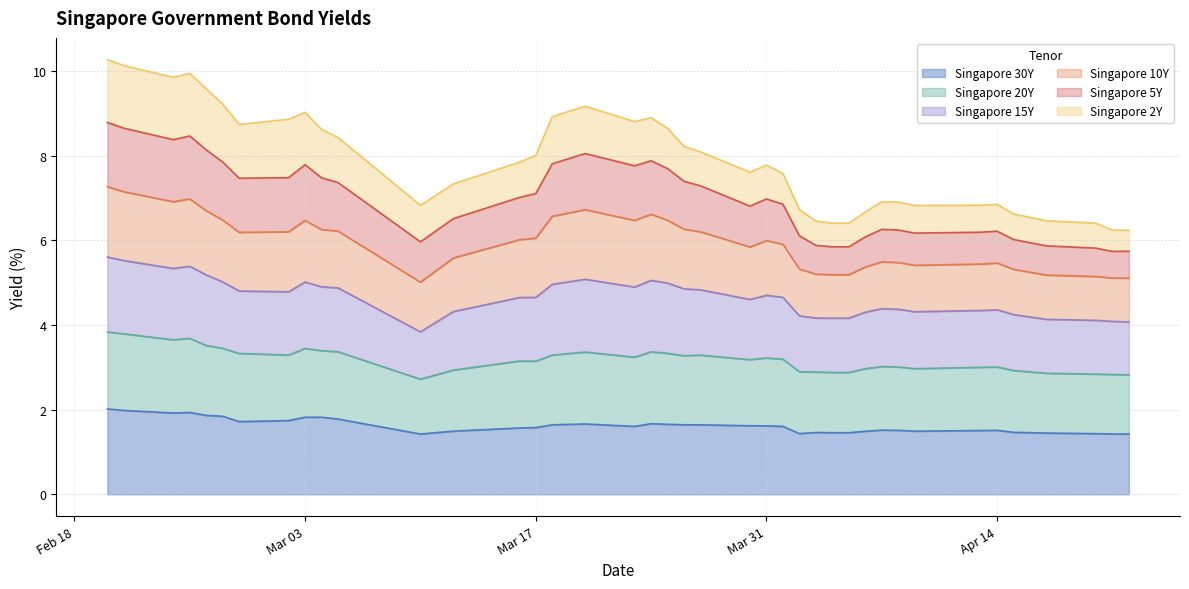

In Singapore 15Y, how many points are higher than both neighbors (excluding endpoints)?

7